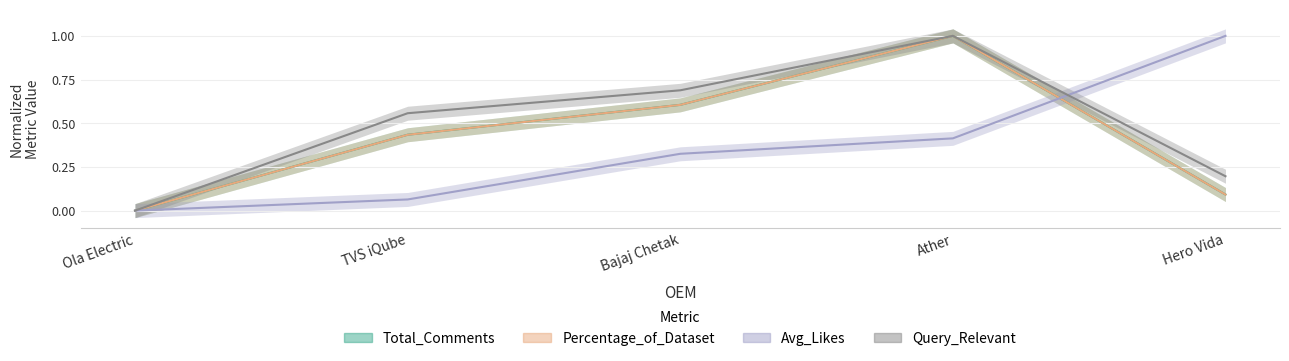

How many series are shown in this chart?

4